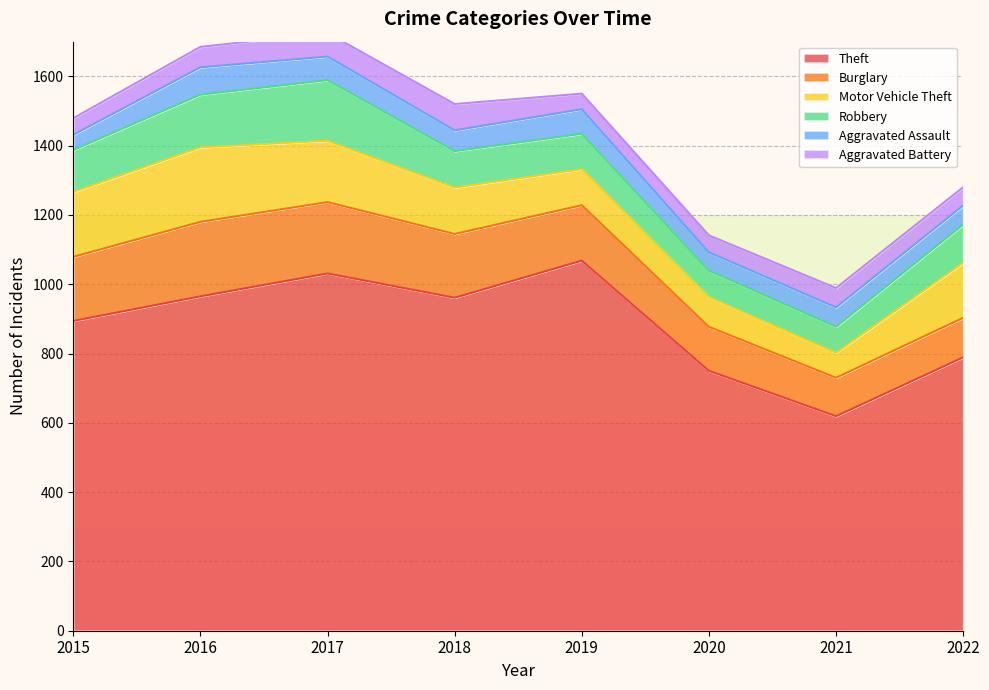

True or false: Aggravated Assault and Burglary intersect in this chart.

False